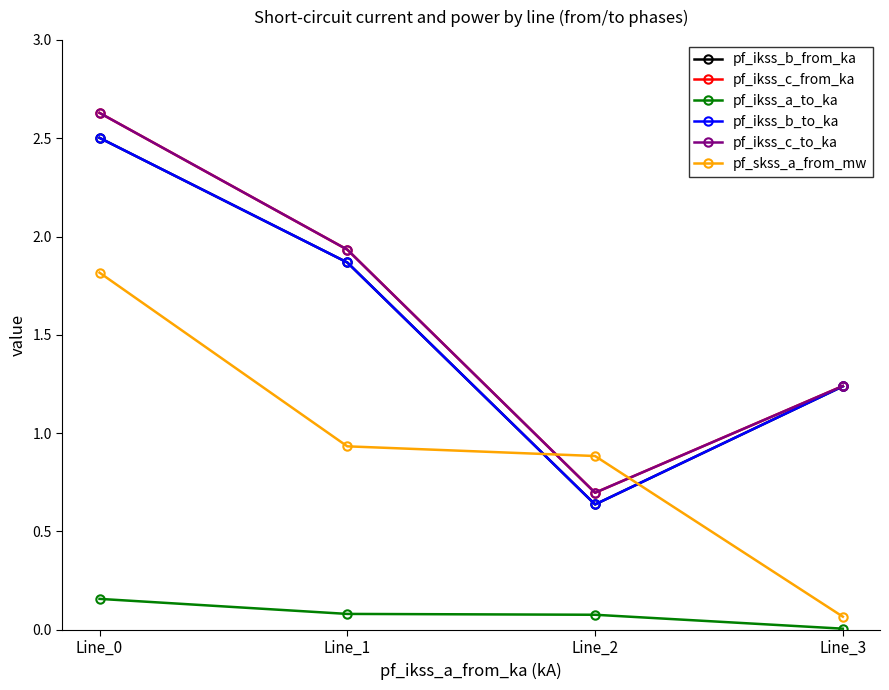

At which category does pf_ikss_b_from_ka reach its first local valley?

Line_2